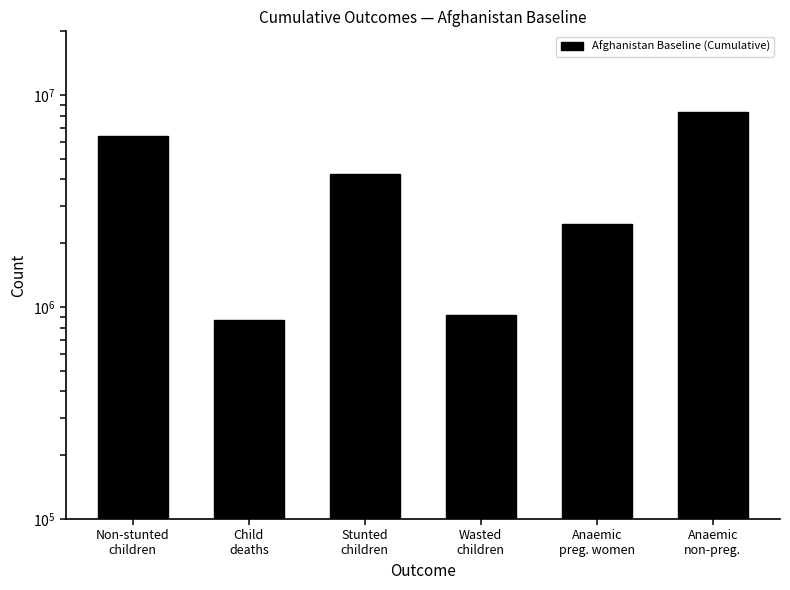

True or false: the data shows 8305297.5 at Anaemic
non-preg..

True